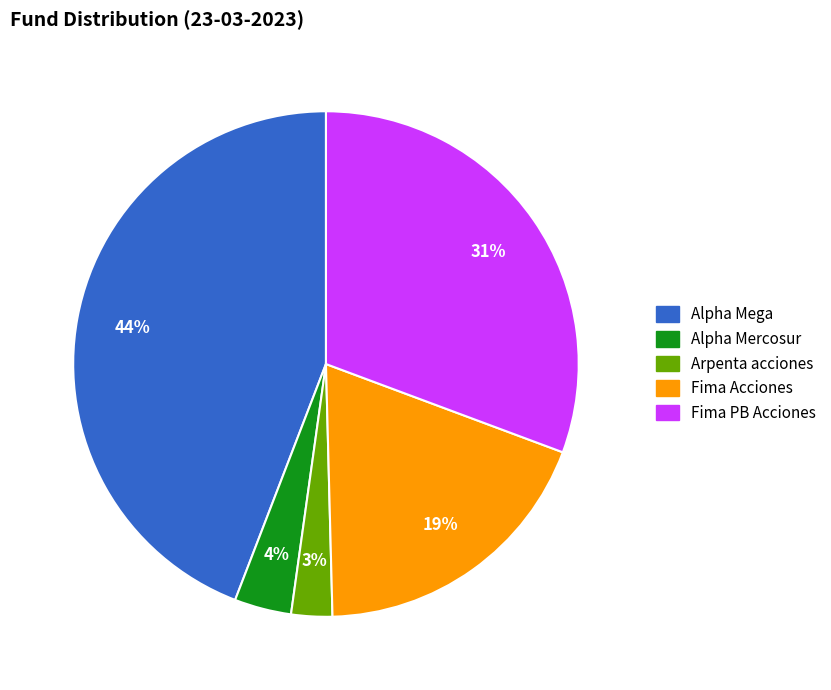

How many slices are in this pie chart?

5